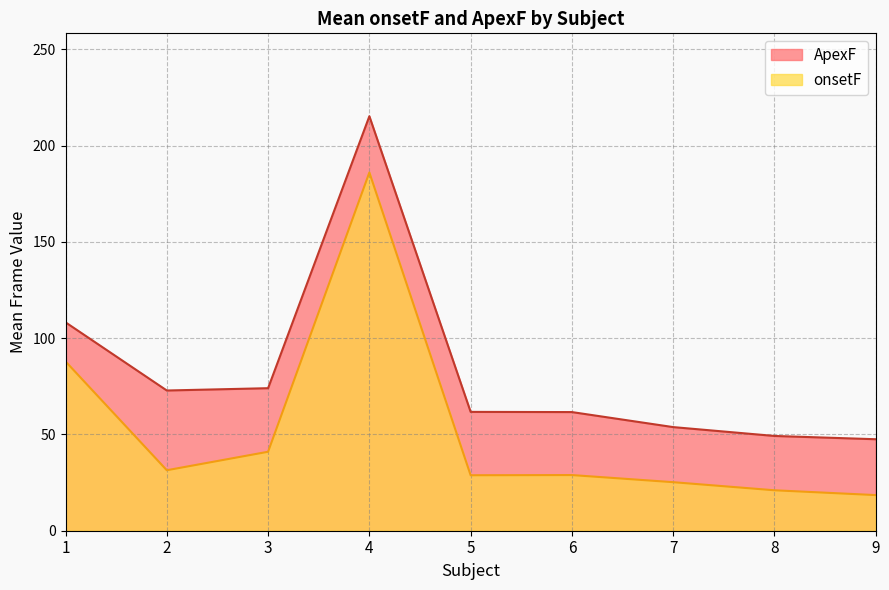

What is the ratio of the value at 6 to the value at 9?

1.3